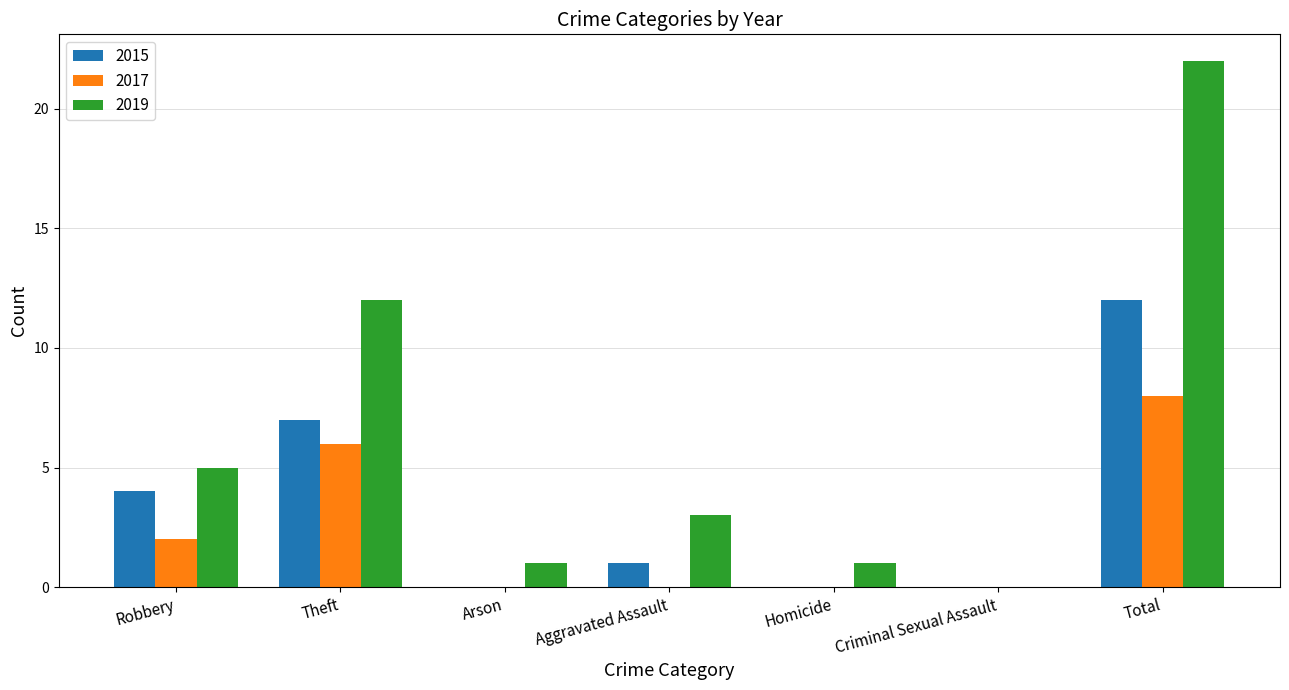

What is the maximum value for 2019?

22